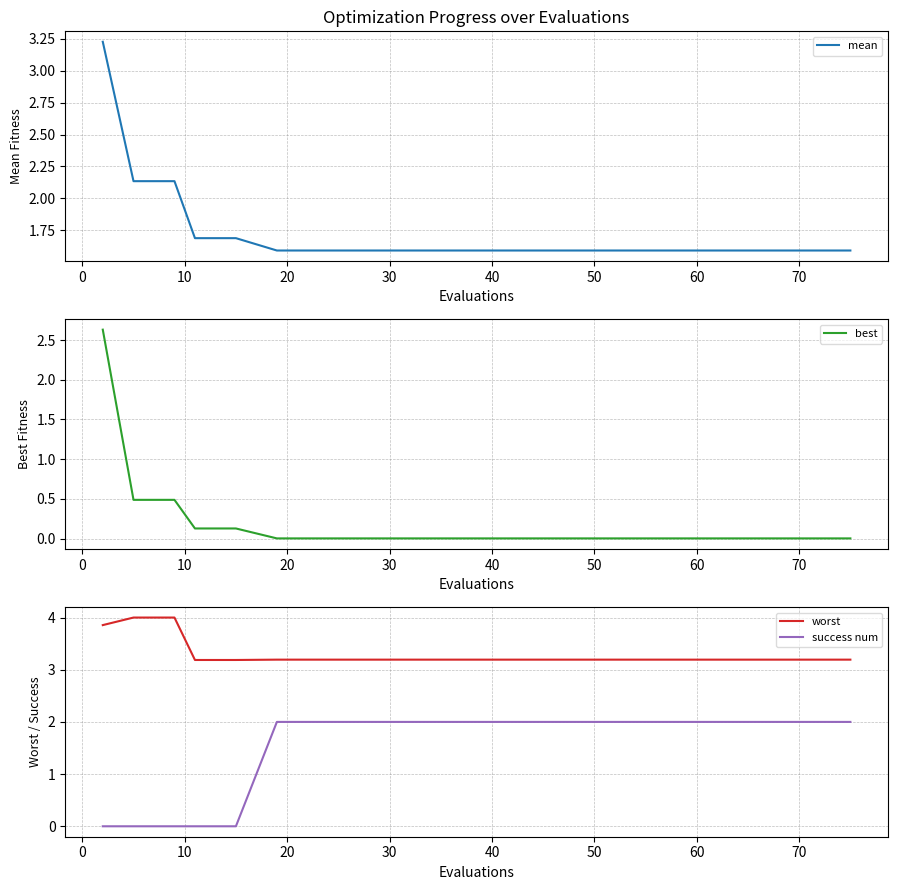

True or false: worst and success num cross at least once.

False